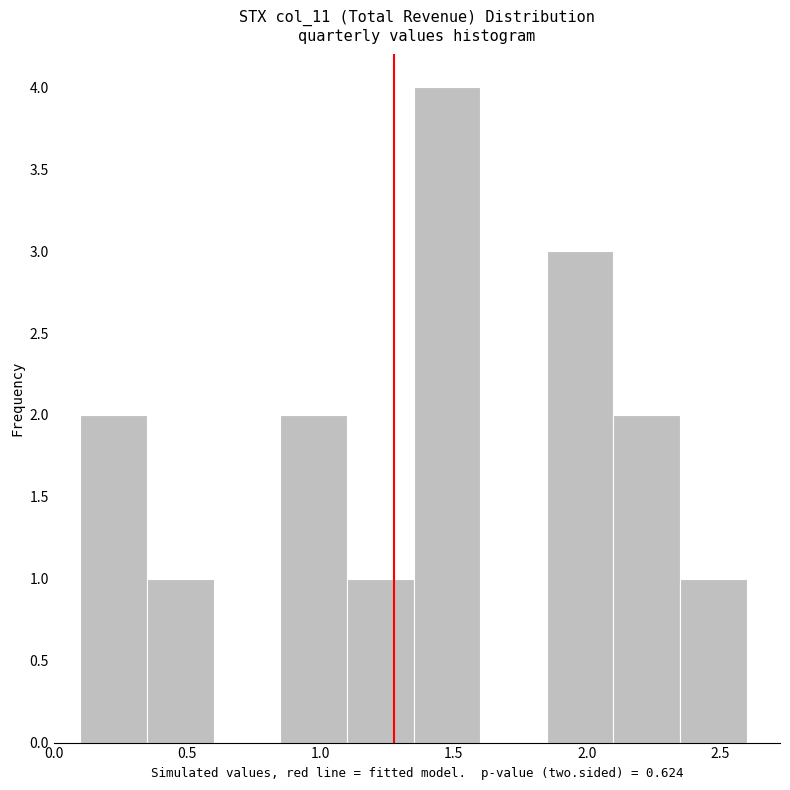

Which range on the x-axis has the tallest bar?

1.35 to 1.60